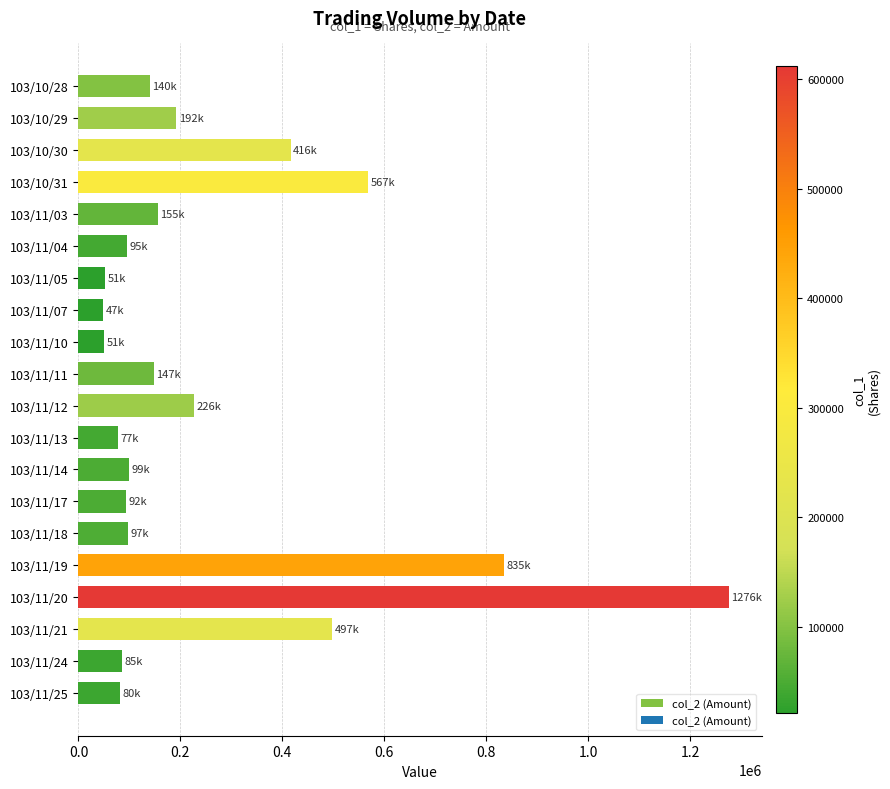

What is the value of the 11th bar from the top?

226540